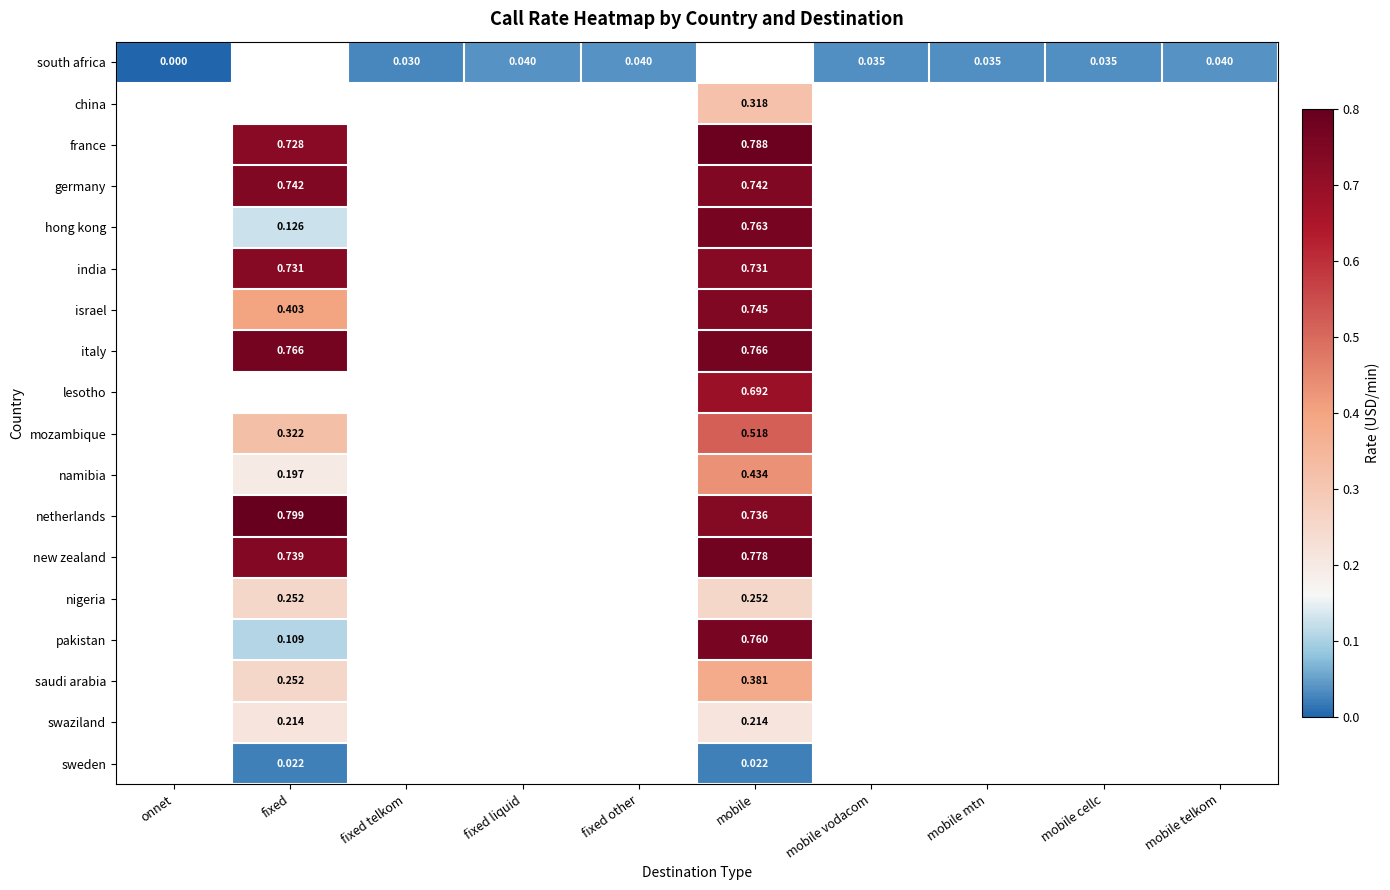

At how many categories does at least one series exceed 0?

9